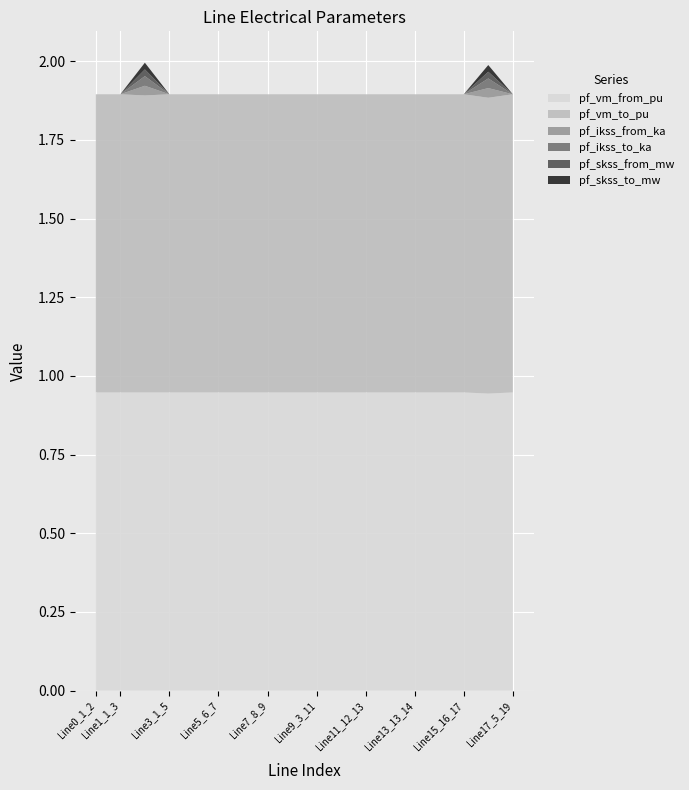

Reading left to right, extract all data points from this chart.

pf_vm_from_pu: 0.9	0.9	0.9	0.9	0.9	0.9	0.9	0.9	0.9	0.9	0.9	0.9	0.9	0.9	0.9	0.9	0.9	0.9
pf_vm_to_pu: 0.9	0.9	0.9	0.9	0.9	0.9	0.9	0.9	0.9	0.9	0.9	0.9	0.9	0.9	0.9	0.9	0.9	0.9
pf_ikss_from_ka: 0.0	0.0	0.0	0.0	0.0	0.0	0.0	0.0	0.0	0.0	0.0	0.0	0.0	0.0	0.0	0.0	0.0	0.0
pf_ikss_to_ka: 0.0	0.0	0.0	0.0	0.0	0.0	0.0	0.0	0.0	0.0	0.0	0.0	0.0	0.0	0.0	0.0	0.0	0.0
pf_skss_from_mw: 0.0	0.0	0.0	0.0	0.0	0.0	0.0	0.0	0.0	0.0	0.0	0.0	0.0	0.0	0.0	0.0	0.0	0.0
pf_skss_to_mw: 0.0	0.0	0.0	0.0	0.0	0.0	0.0	0.0	0.0	0.0	0.0	0.0	0.0	0.0	0.0	0.0	0.0	0.0